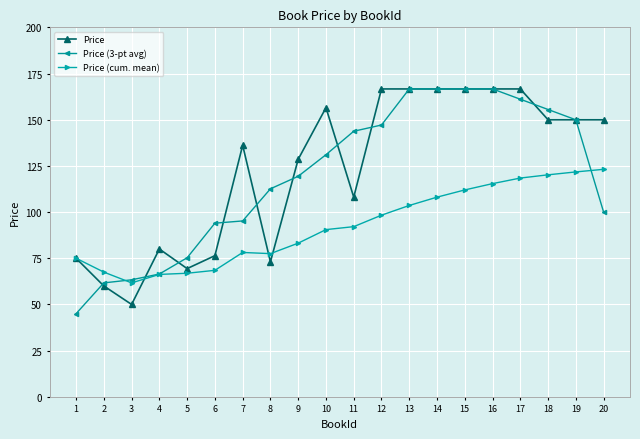

Between which two adjacent categories do Price and Price (3-pt avg) first intersect?

1 and 2